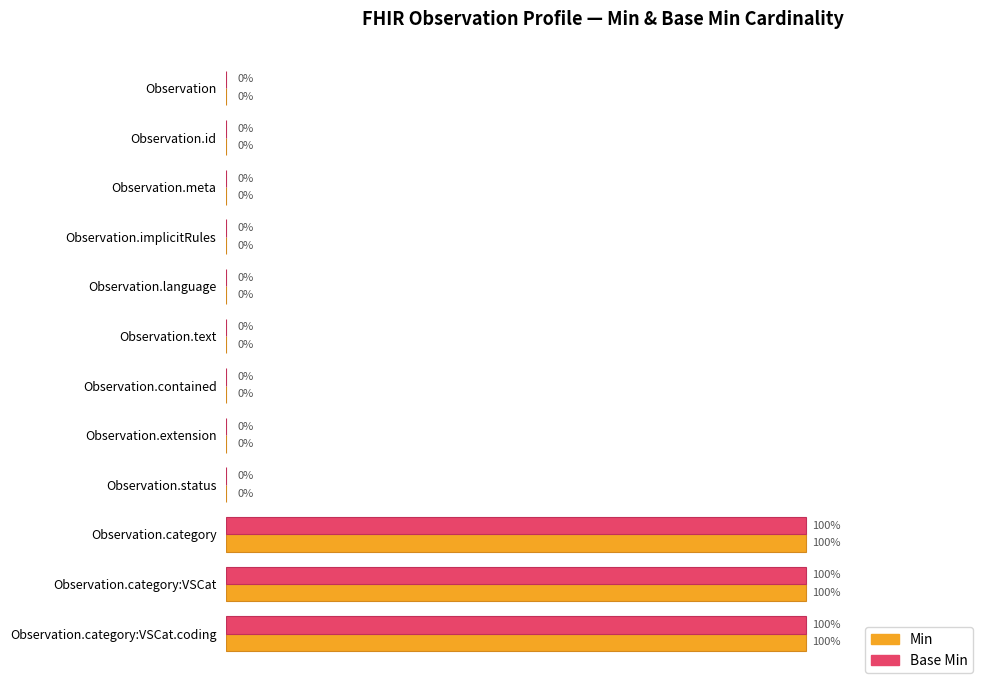

Is the value of Base Min at Observation.extension greater than the value of Min at Observation.category:VSCat?

No